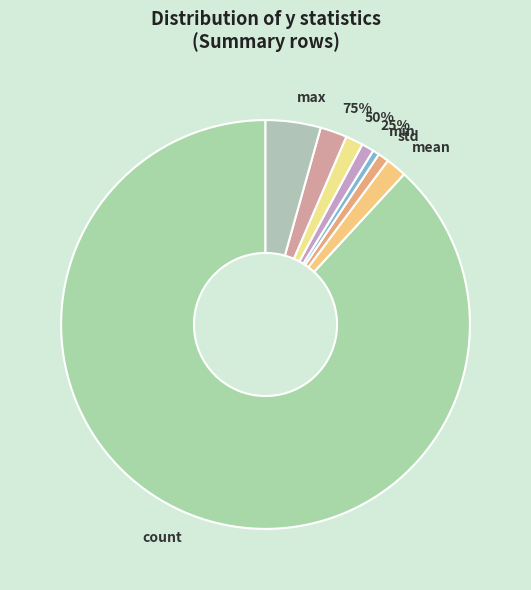

What percentage is the min slice, to the nearest percent?

1%